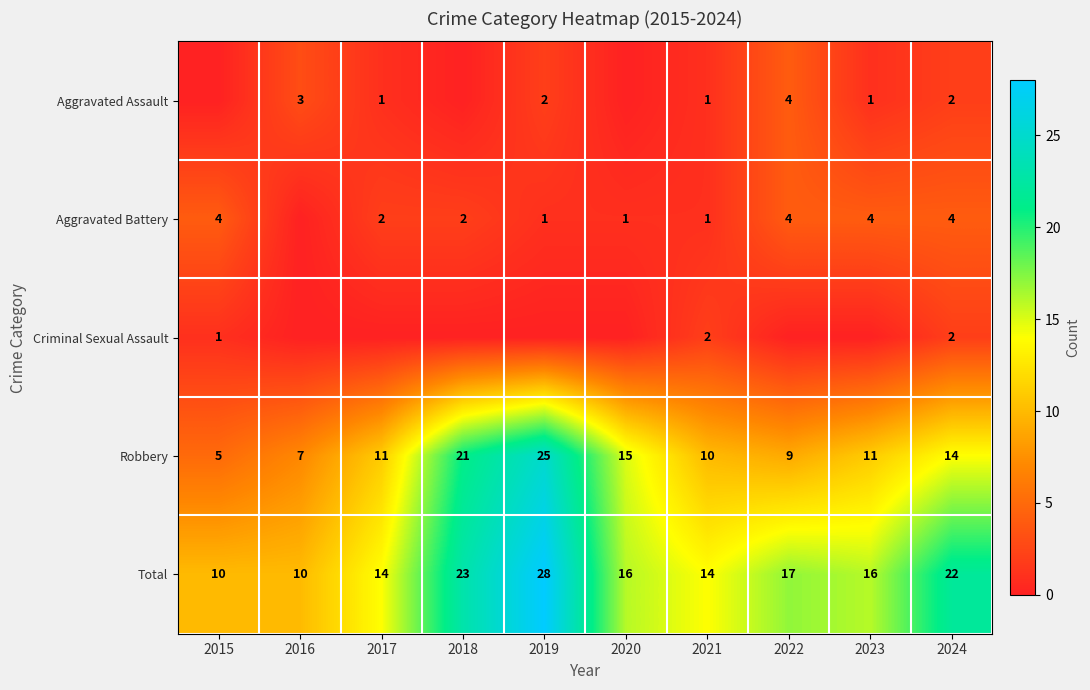

What value does the Robbery series have at 2017, to the nearest 5?

10